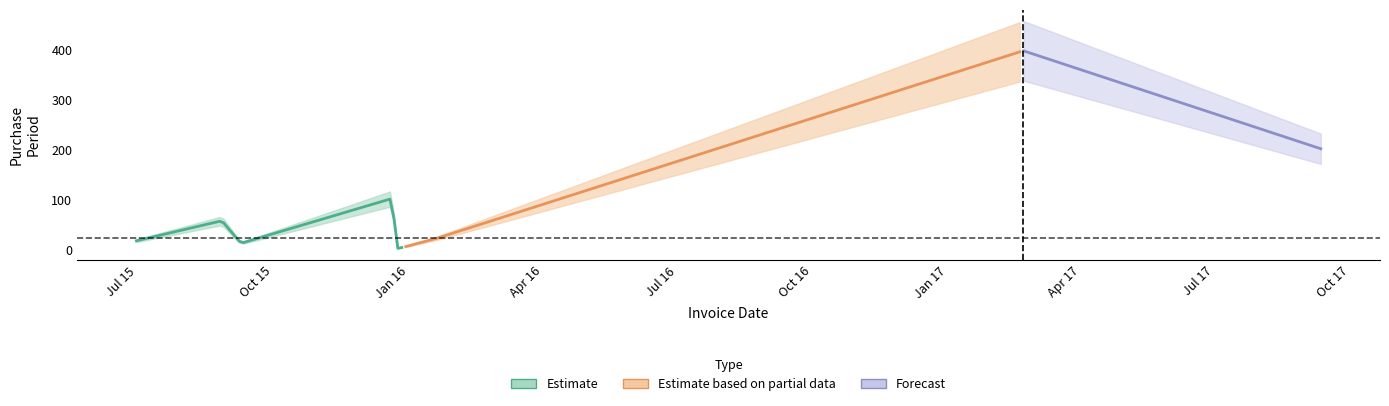

Reading left to right, extract all data points from this chart.

18	58	13	103	2	5	23	398	202